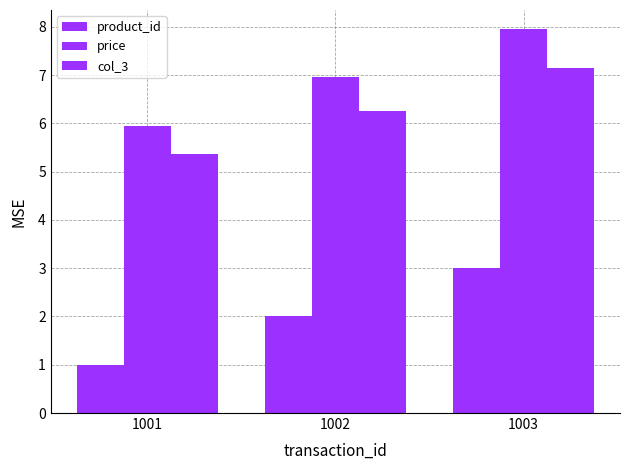

Between 1002 and 1003, which series saw the biggest shift?

product_id